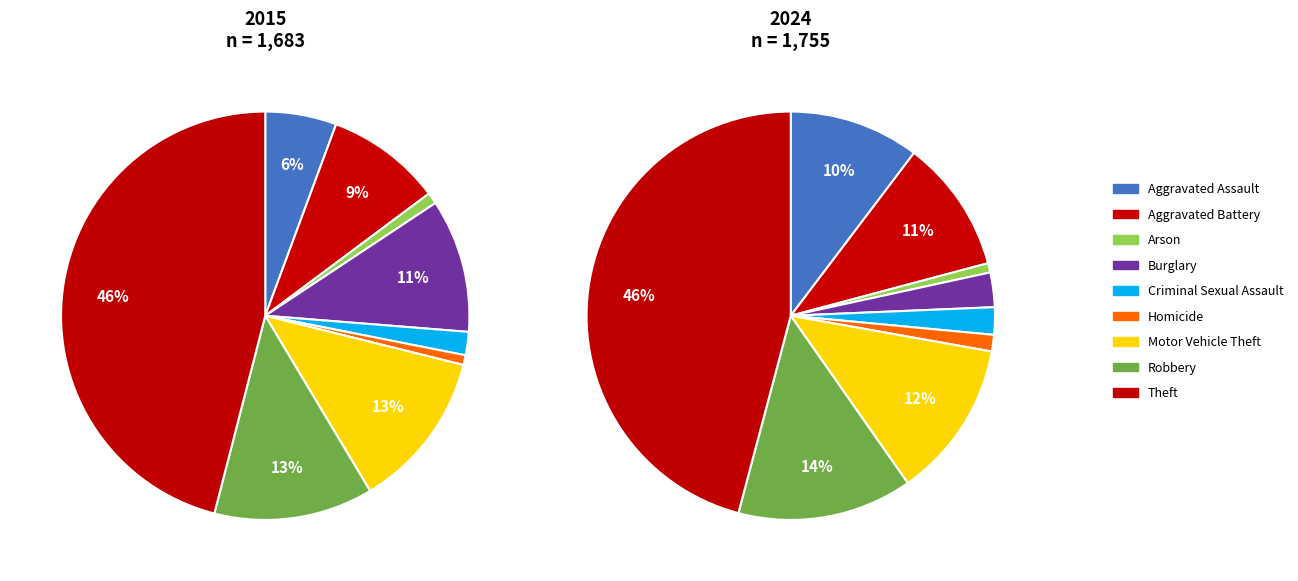

What percentage is the Arson slice, to the nearest percent?

1%